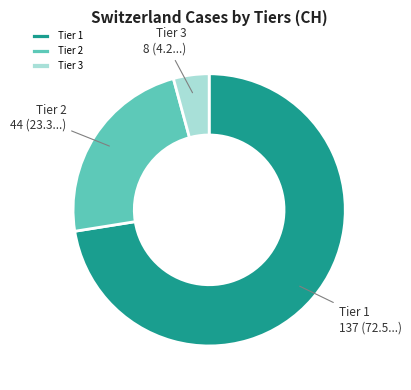

Which has a higher value, Tier 1 or Tier 3?

Tier 1